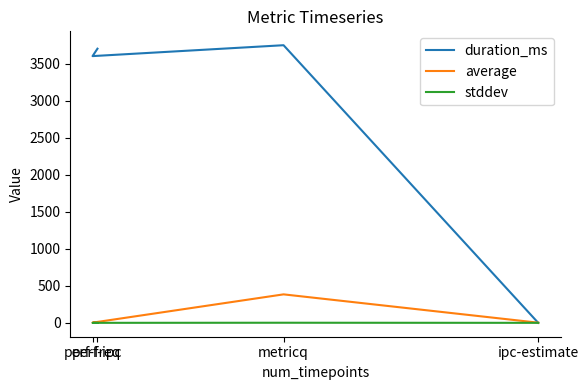

At which category is the sum across all series the highest?

metricq